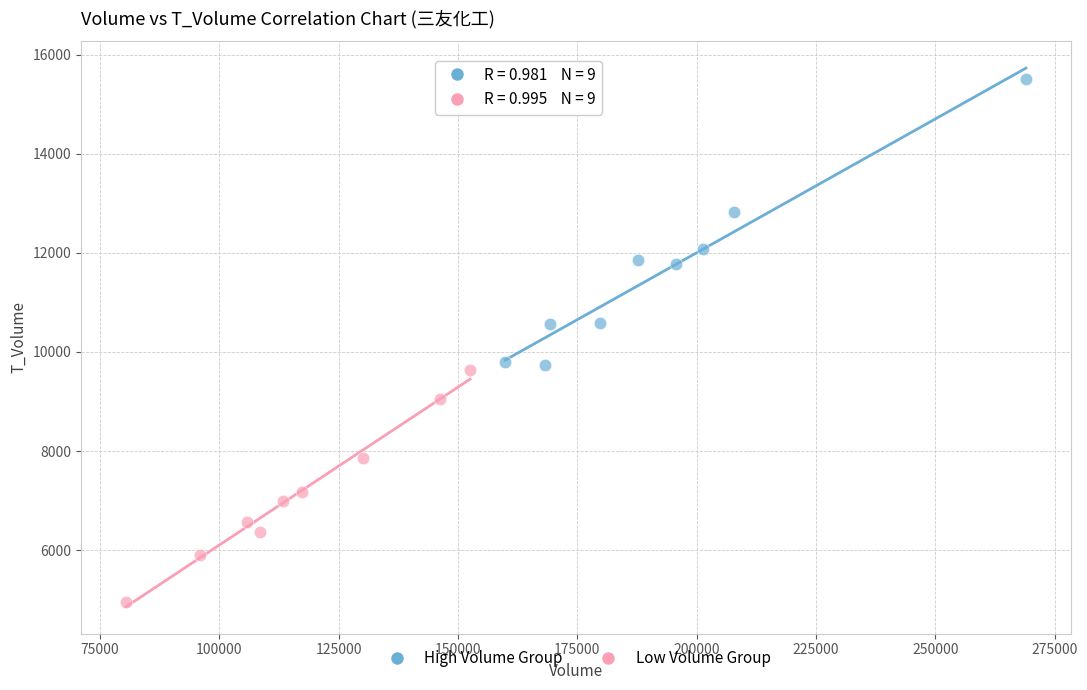

Which series reaches the minimum Y coordinate?

Low Volume Group